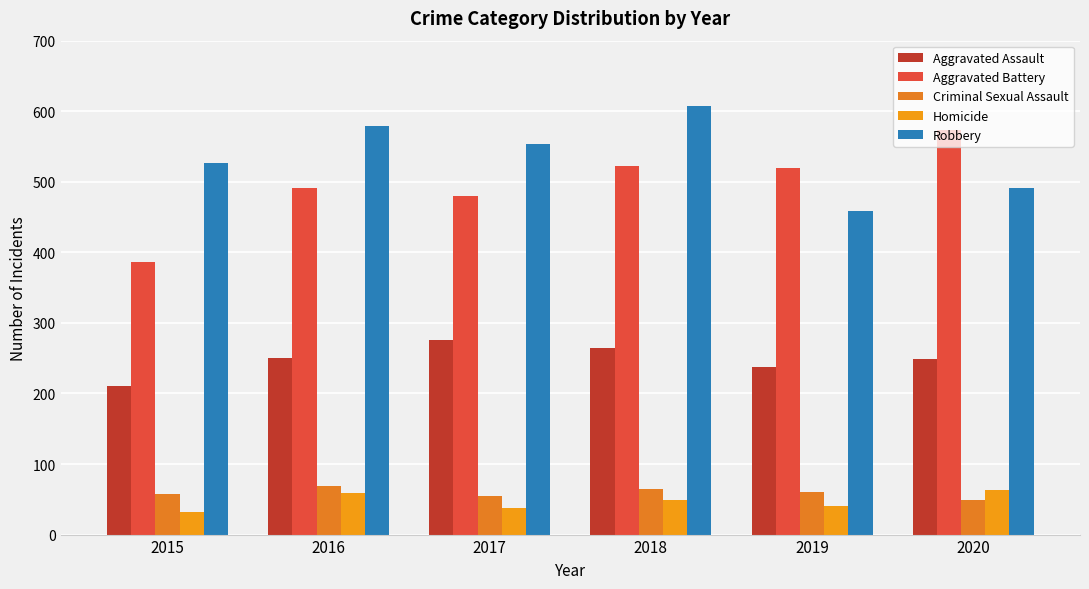

Where does the Robbery series first go above 553?

2016